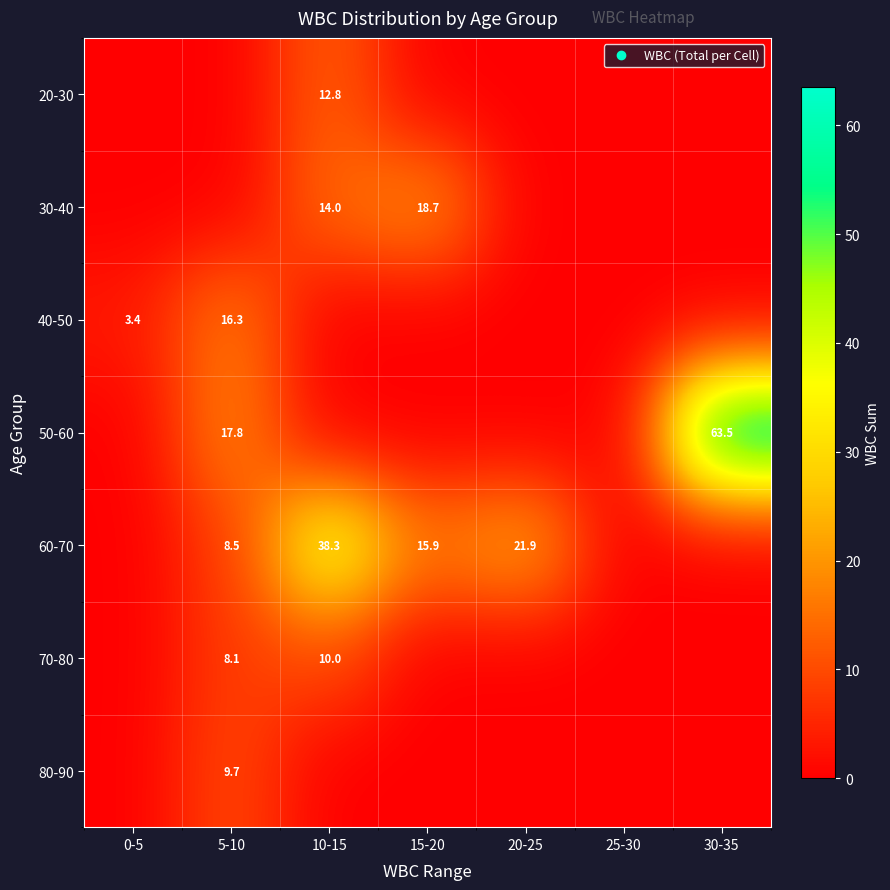

What is the average value of the 20-30 series?

1.8